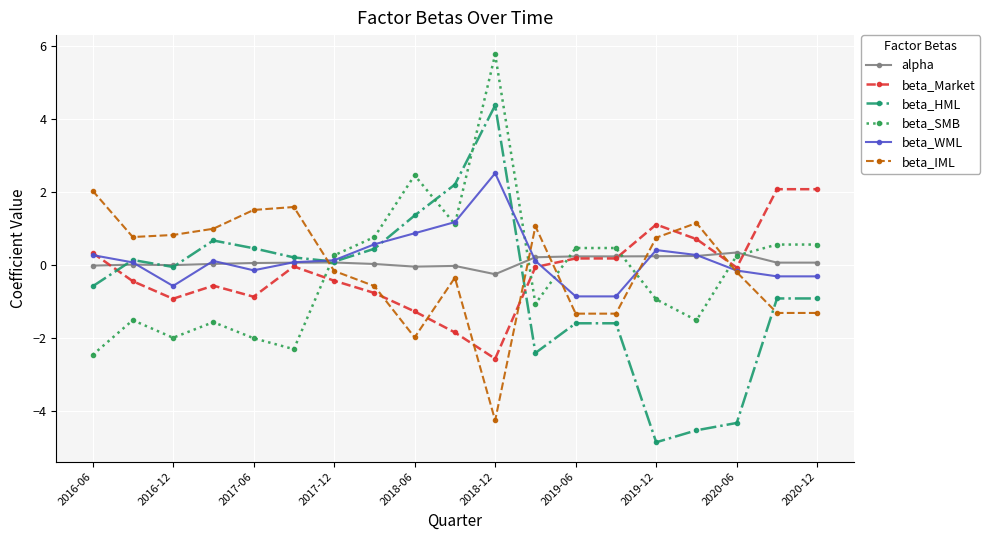

What is the value of the beta_WML point at the 11th from the left?

2.5